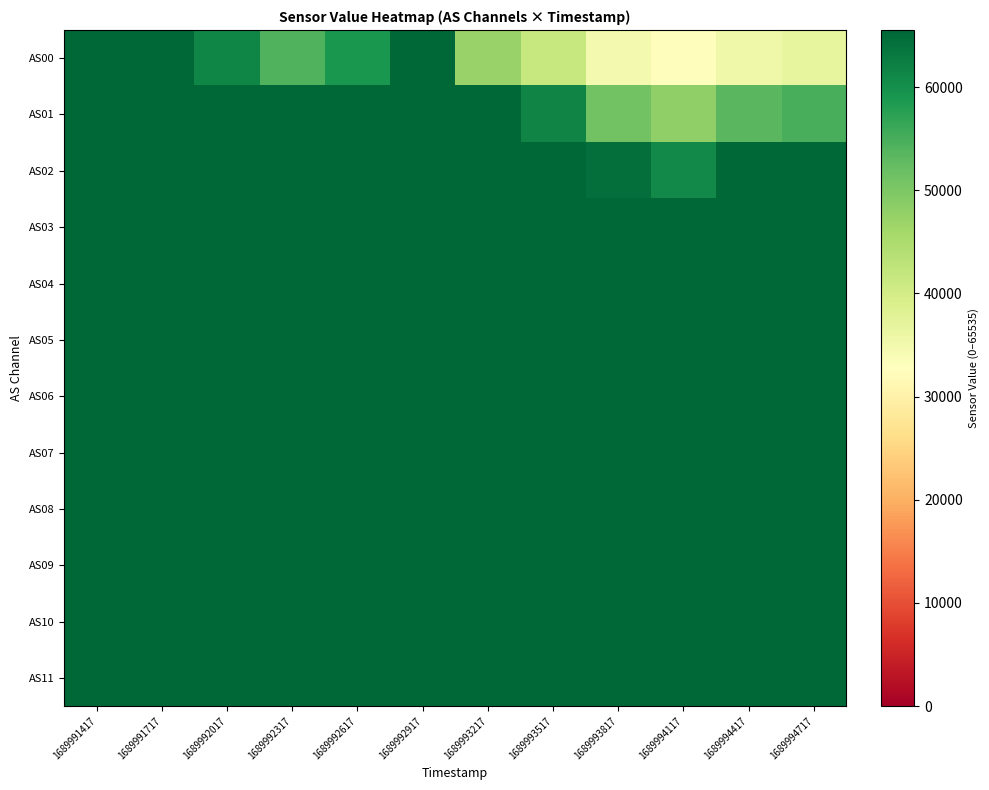

Rank the series by their maximum value, from lowest to highest.

AS00, AS01, AS02, AS03, AS04, AS05, AS06, AS07, AS08, AS09, AS10, AS11